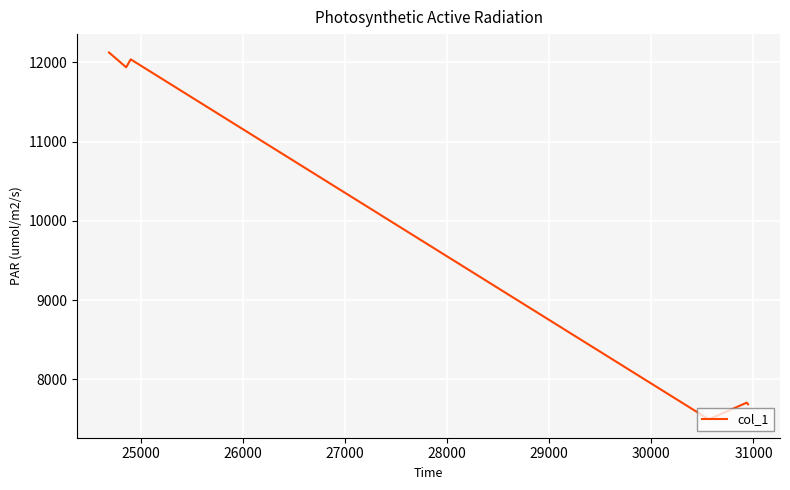

What is the greatest value displayed?

12126.0